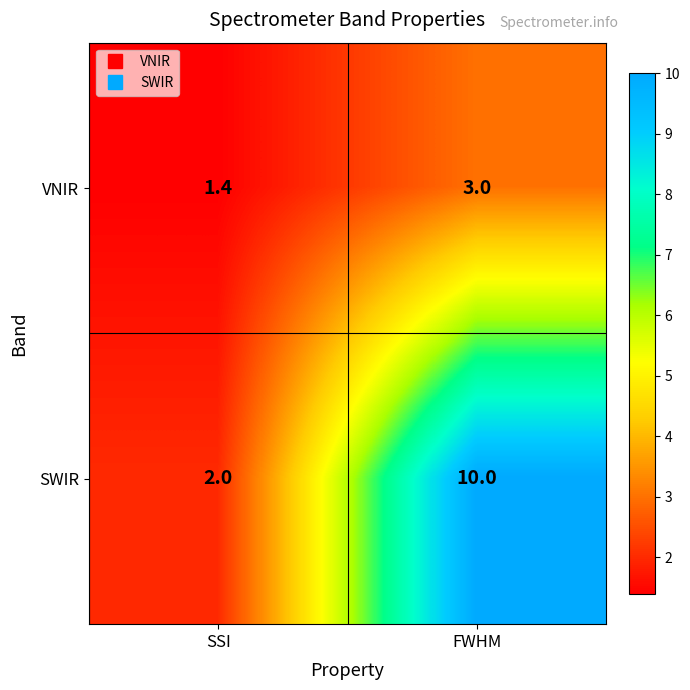

What value does the SWIR series have at SSI?

2.0